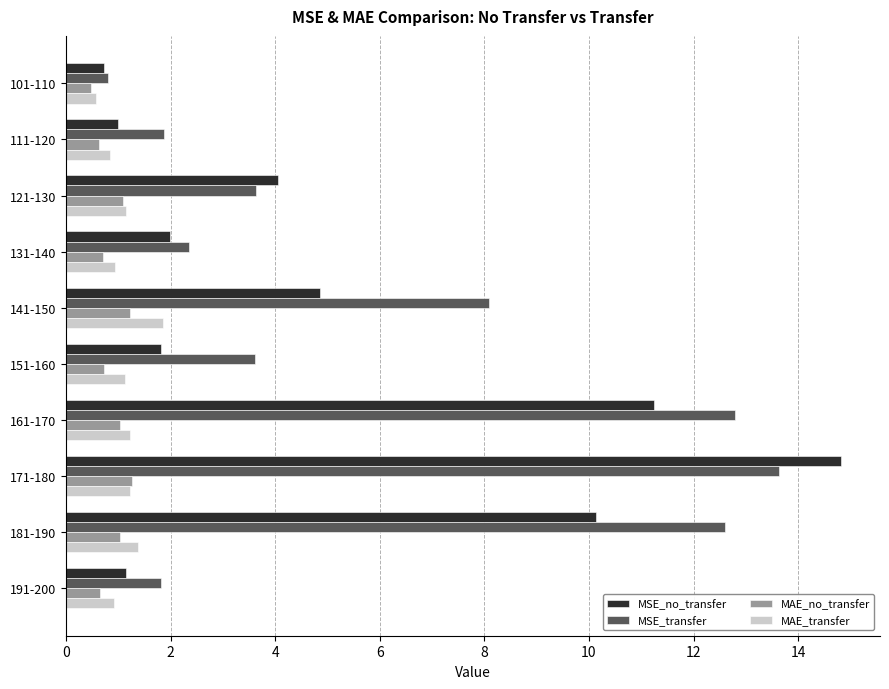

Between 141-150 and 151-160, which series saw the biggest shift?

MSE_transfer